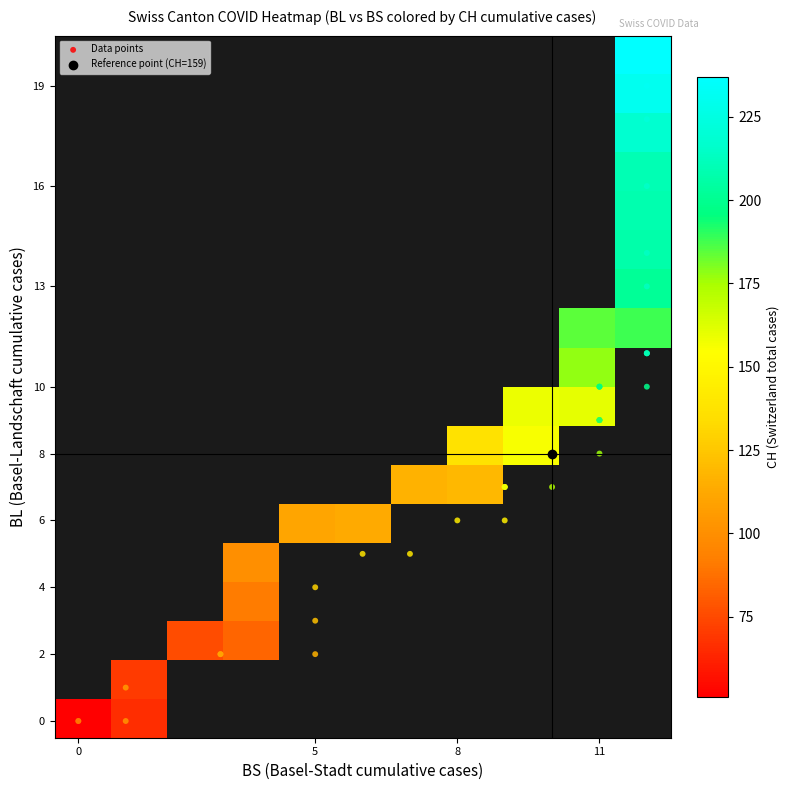

Is the value of BS_vals at 16 greater than the value of CH_vals at 26?

No